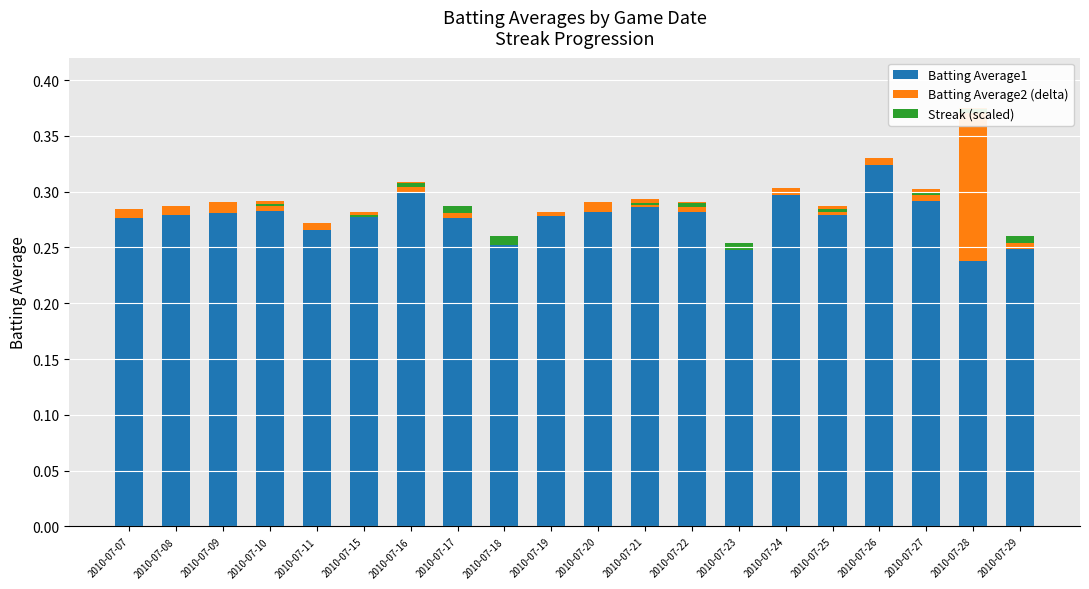

True or false: Streak (scaled) has a value of 0.0 at 2010-07-20.

True